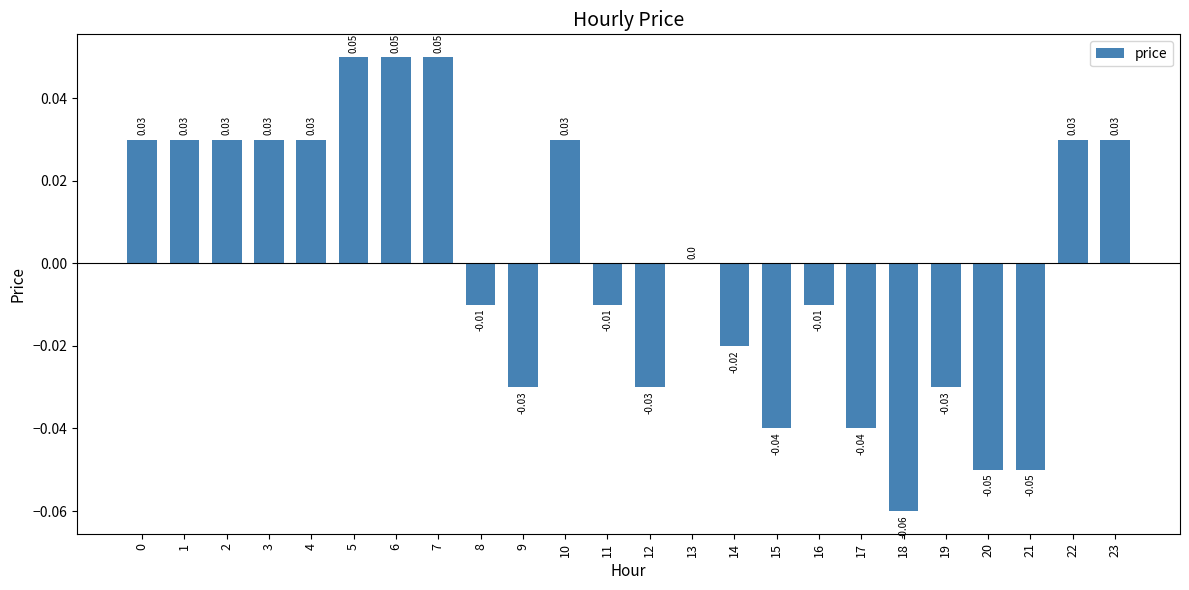

How many distinct data groups are displayed?

1